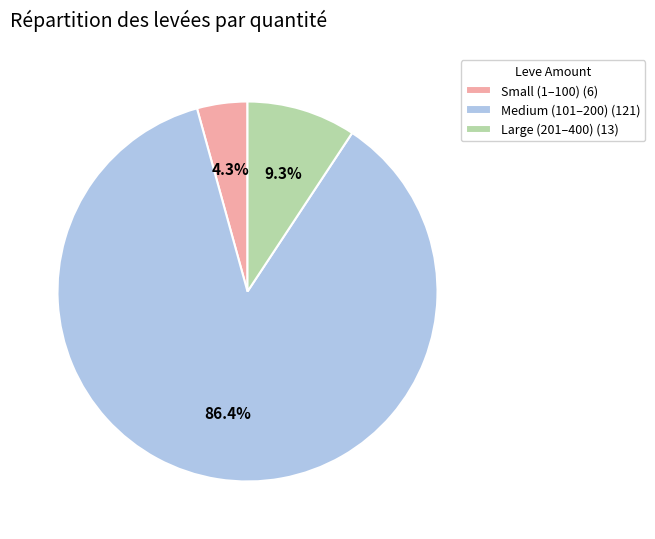

Rank the categories by value from lowest to highest.

Small (1–100) (6), Large (201–400) (13), Medium (101–200) (121)